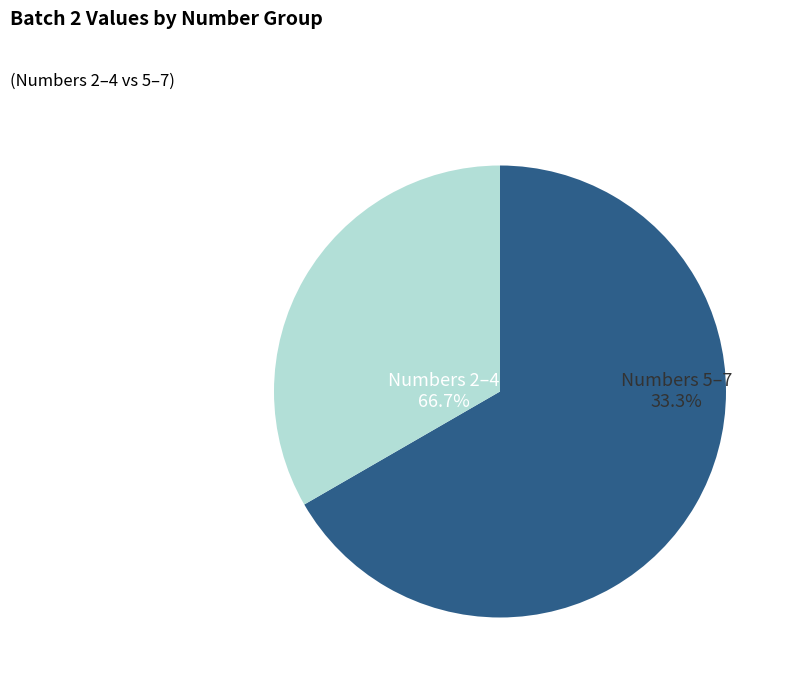

Combined, do 4 and 7 account for over 50%?

No